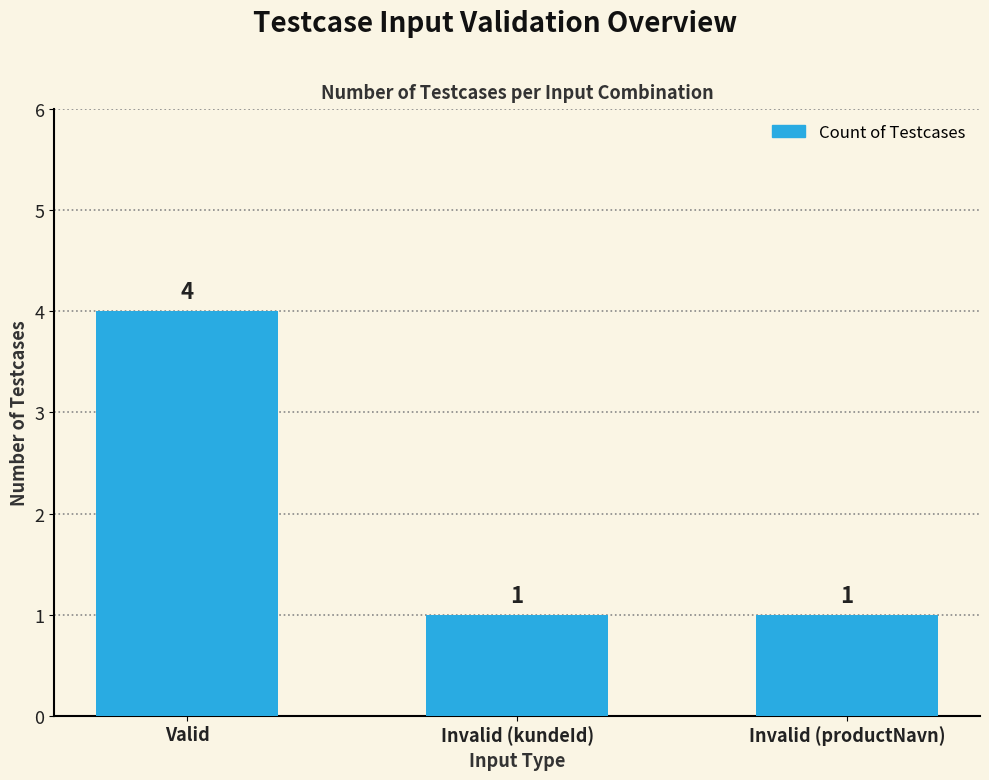

What is the label of the 2nd bar from the left?

Invalid (kundeId)